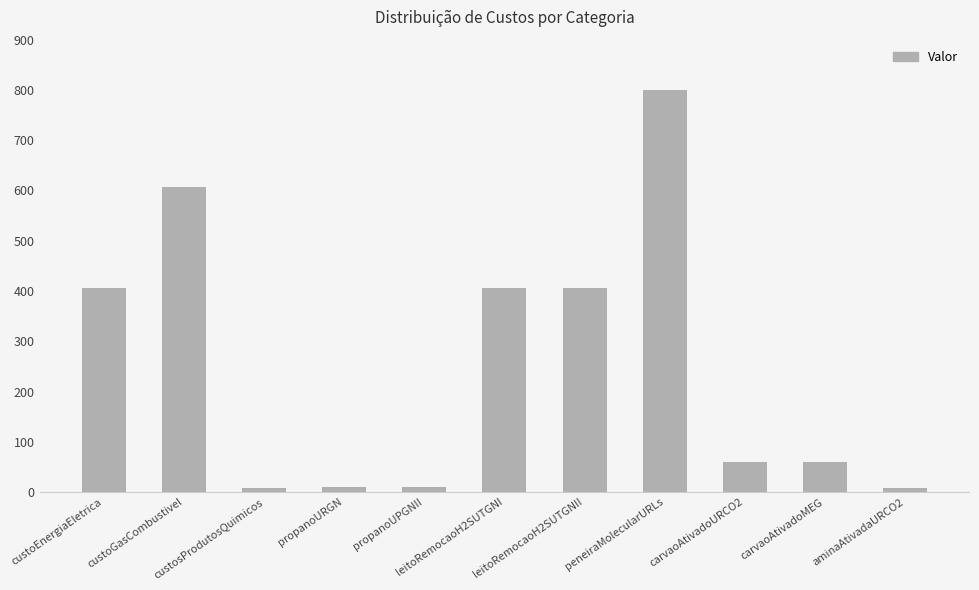

What is the value of the 8th bar from the left?

800.0